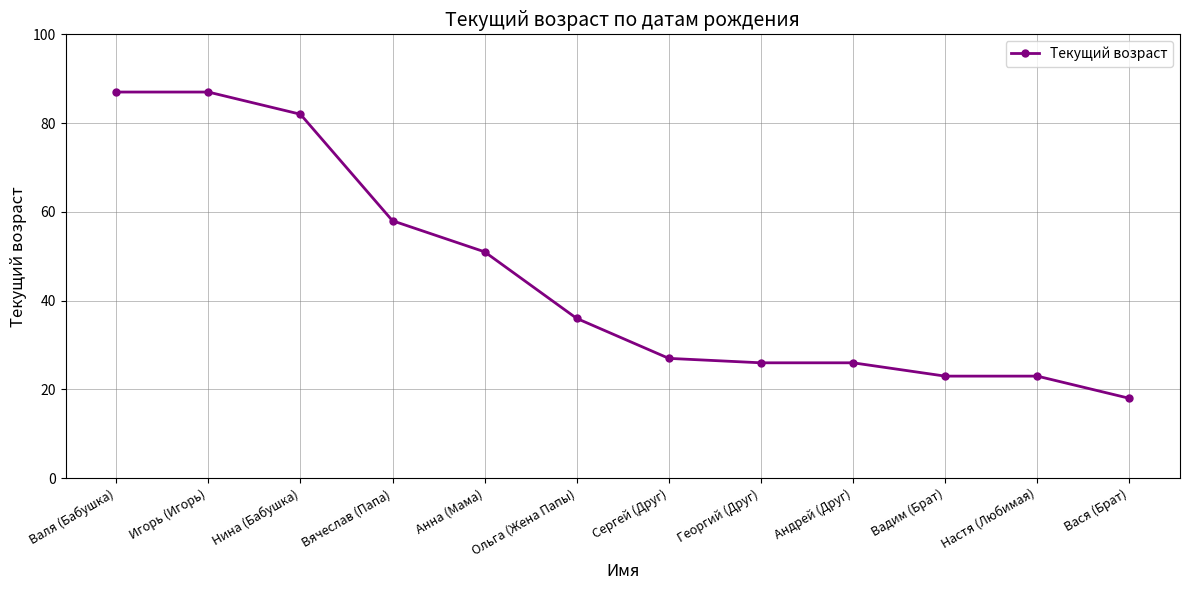

The value at Настя (Любимая) is 41. True or false?

False